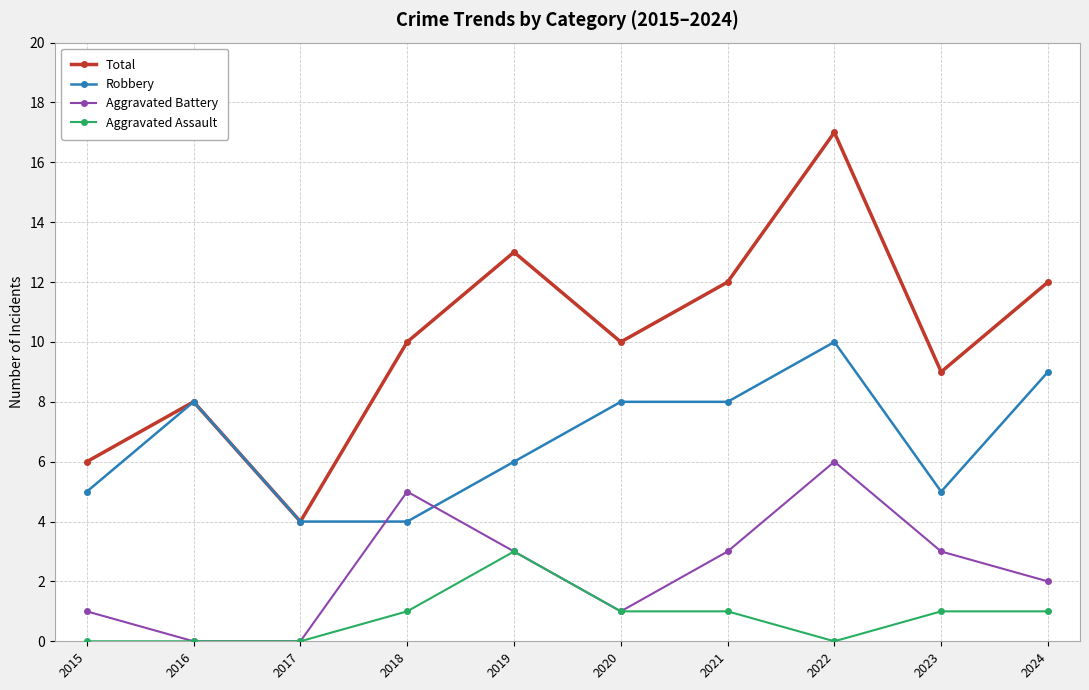

True or false: Aggravated Assault and Total cross at least once.

False